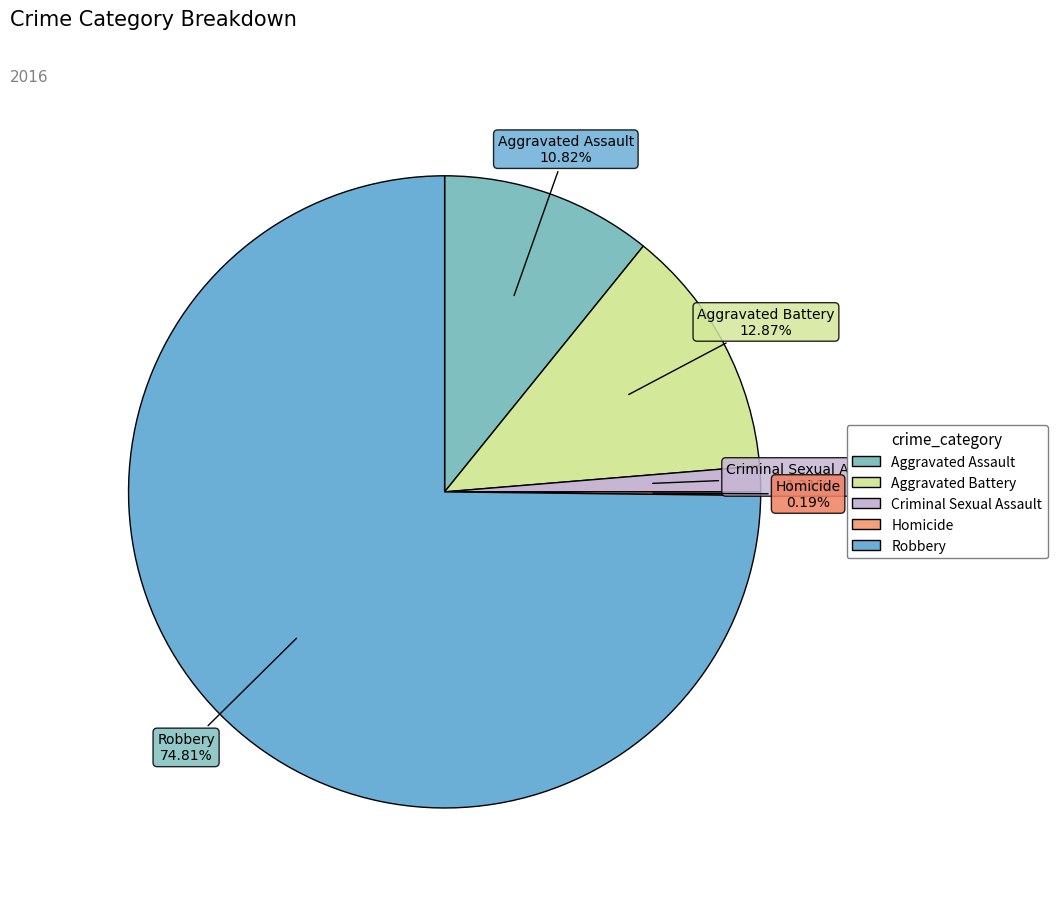

What portion of the pie excludes Aggravated Battery?

87.1%